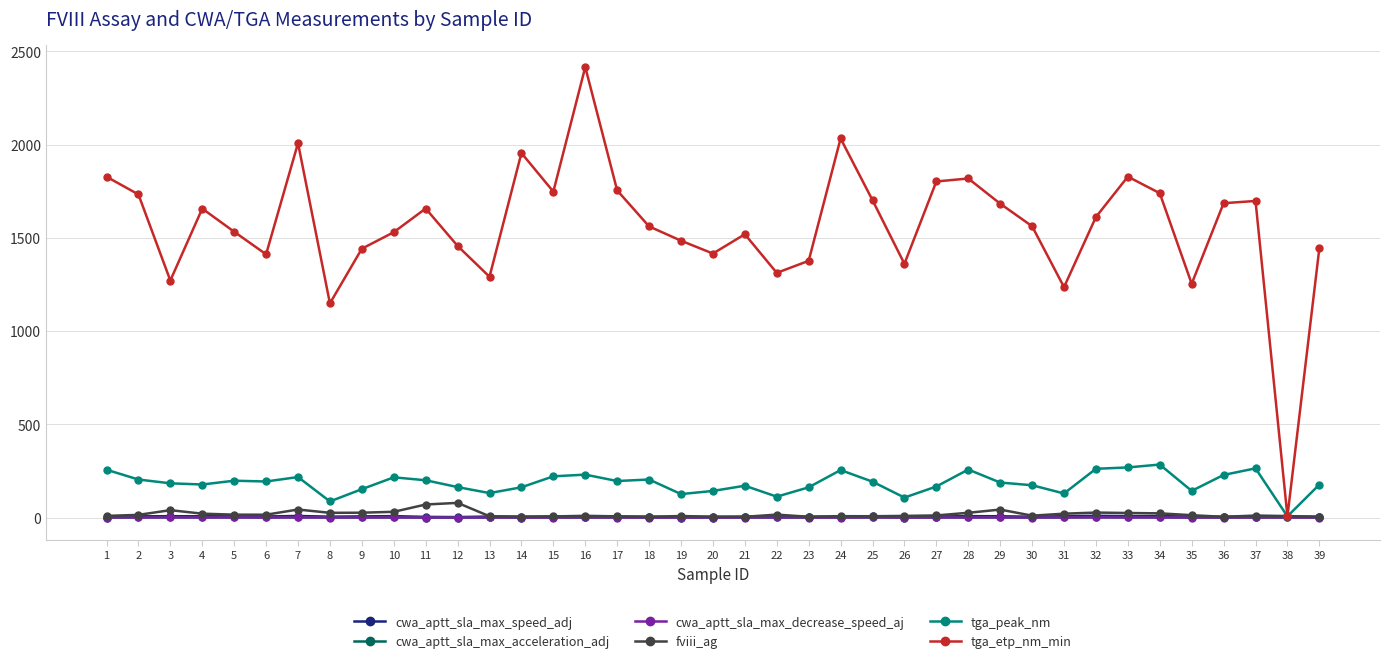

Is it true that cwa_aptt_sla_max_speed_adj equals 5.9 at 6?

True